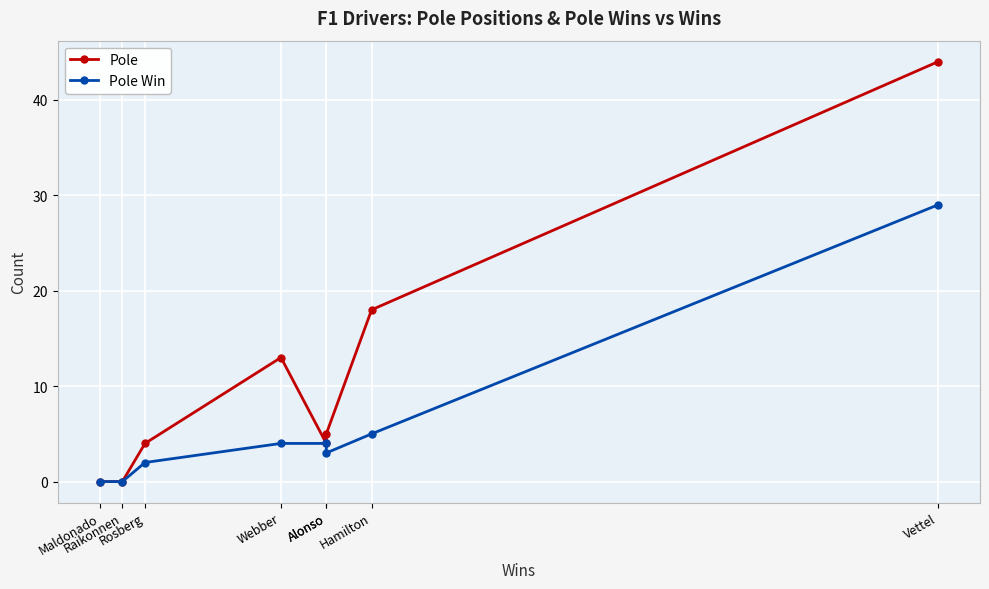

What is the difference between the maximum and minimum values in the Pole Win series?

29